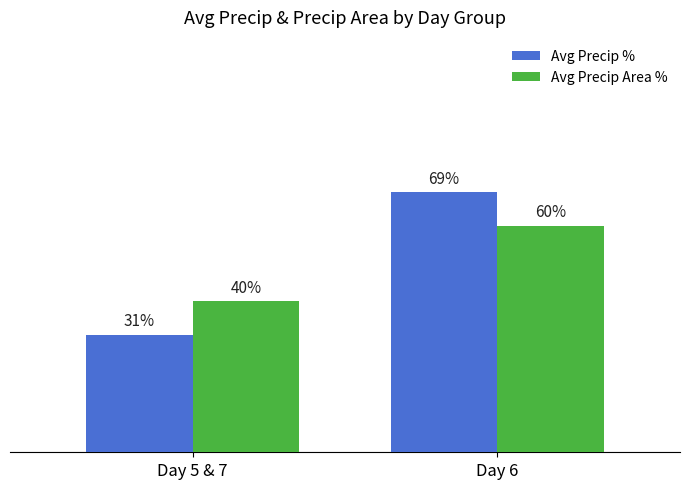

At which category does the chart reach its peak across all series?

Day 6